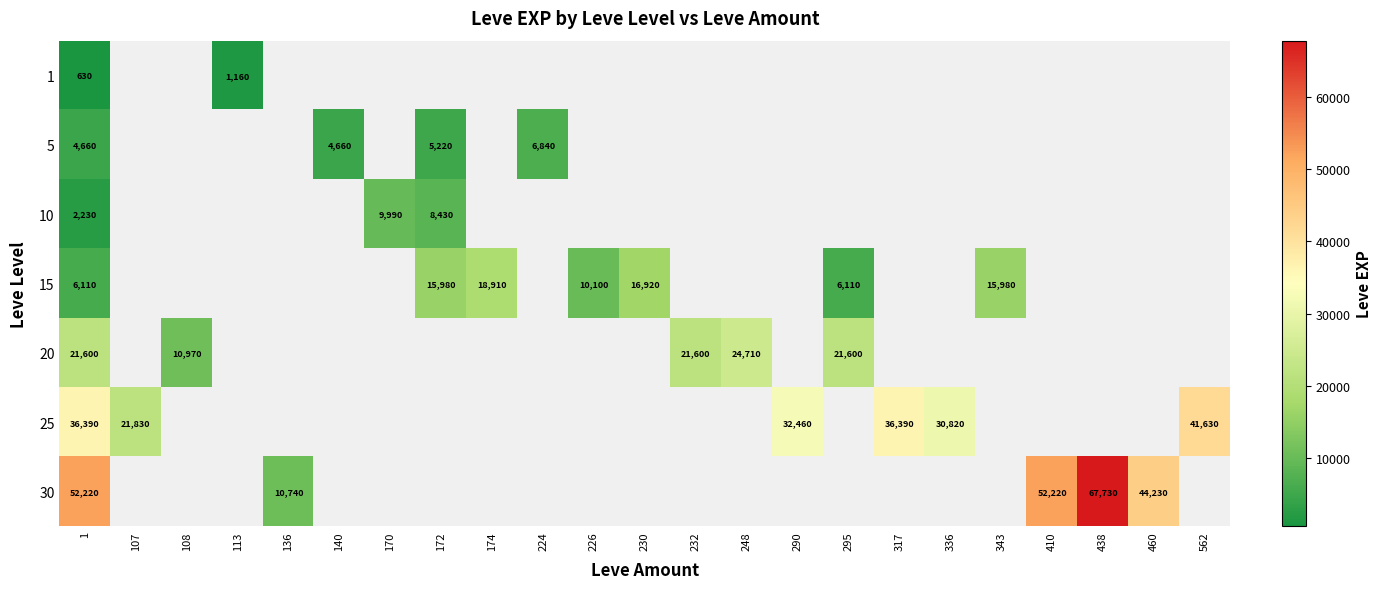

At which label does 15 first exceed 16920?

174